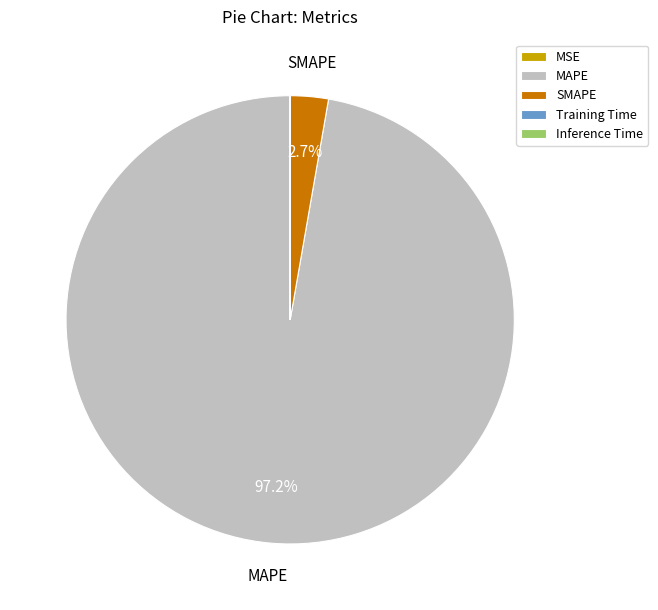

Which category accounts for the majority?

MAPE